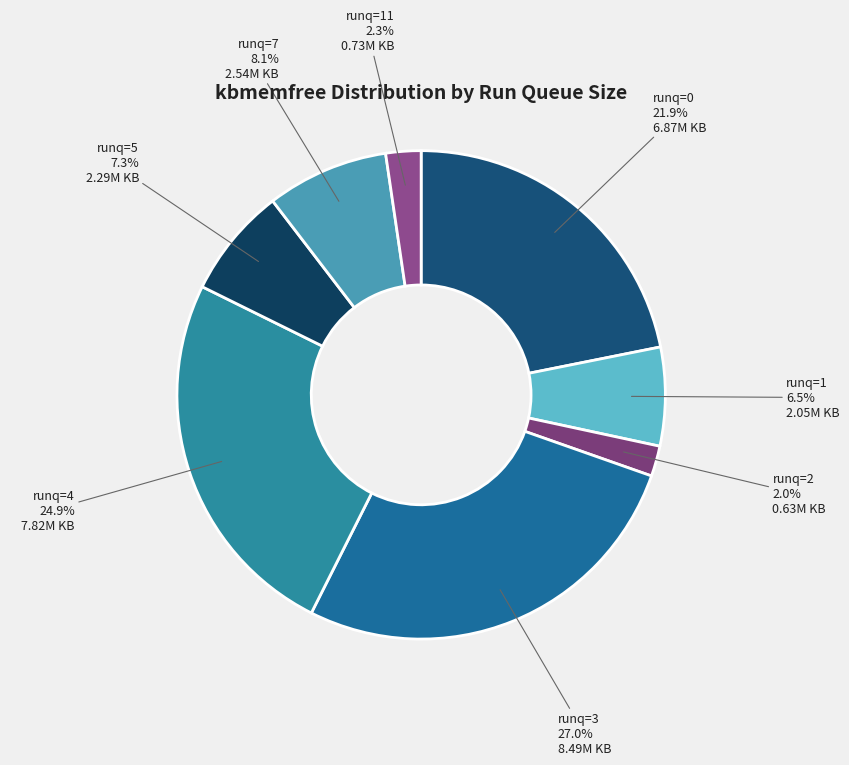

What is the ratio of the value at runq=3 to the value at runq=0?

1.2